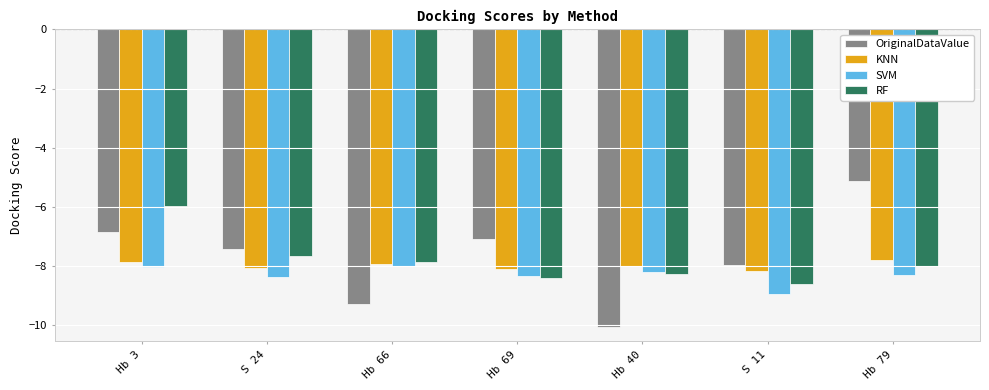

True or false: OriginalDataValue has a value of -6.8 at Hb 3.

True